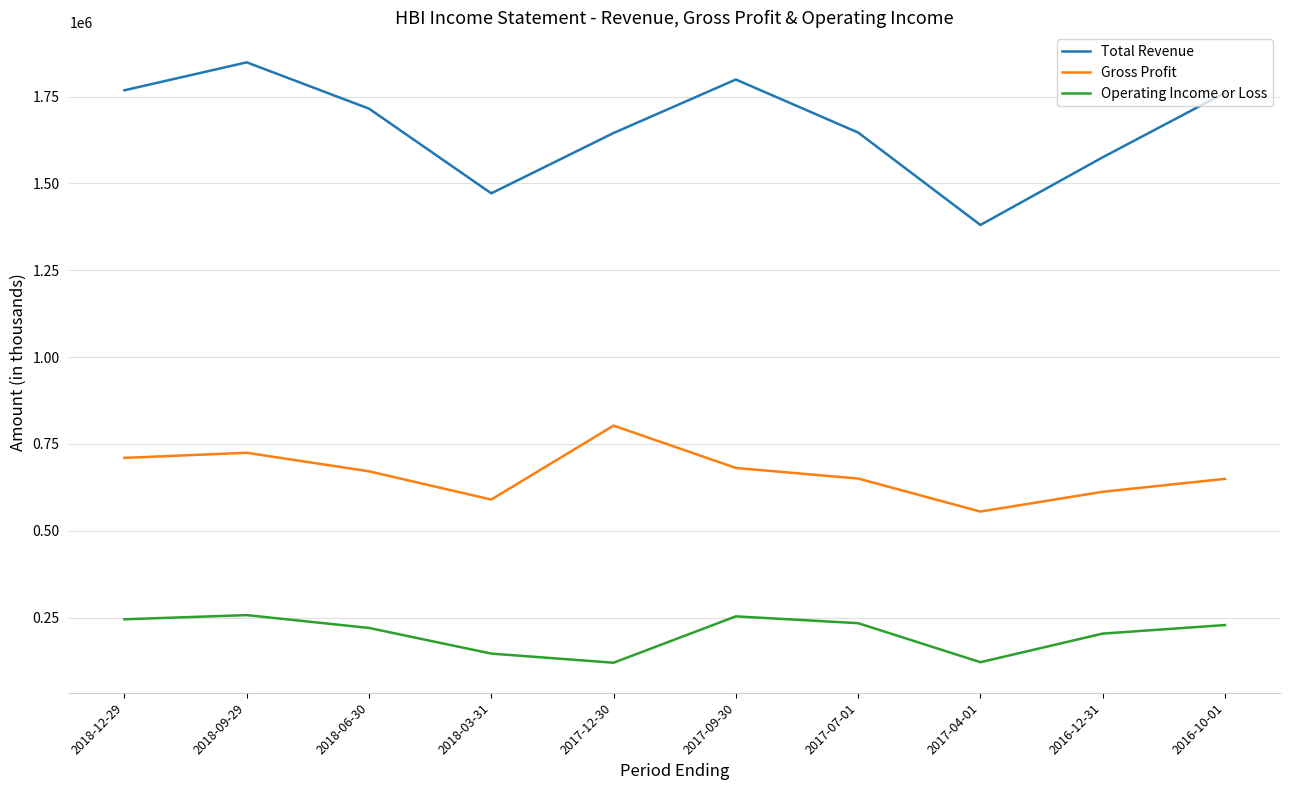

At 2017-04-01, list the series in order from smallest to largest.

Operating Income or Loss, Gross Profit, Total Revenue